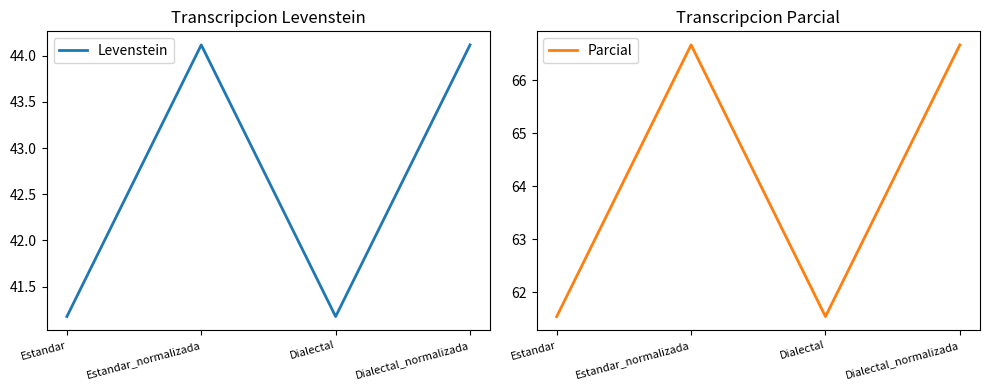

List the series in order of their peak value, lowest first.

Levenstein, Parcial